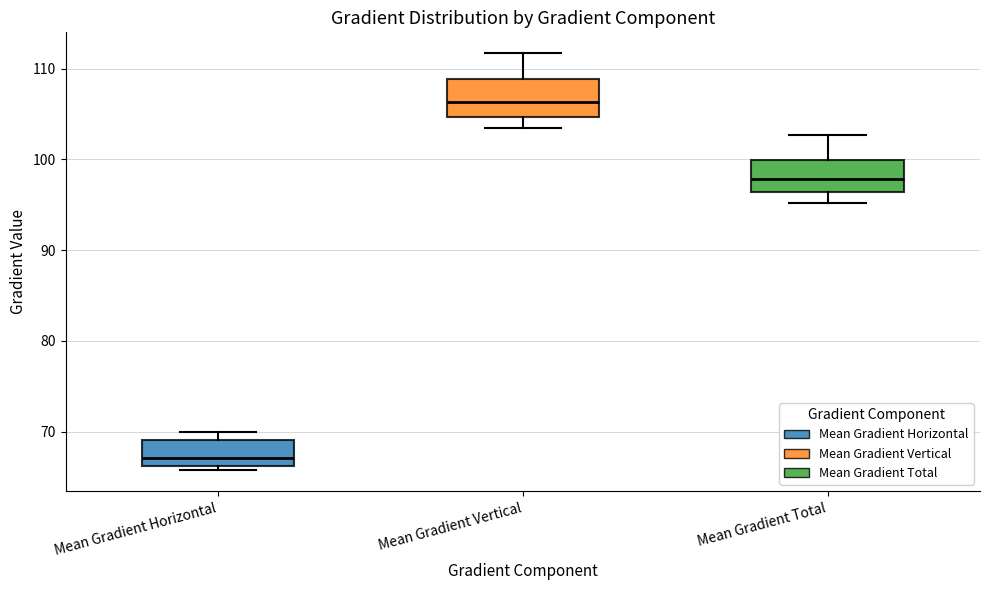

Which box has the lowest median line?

Mean Gradient Horizontal